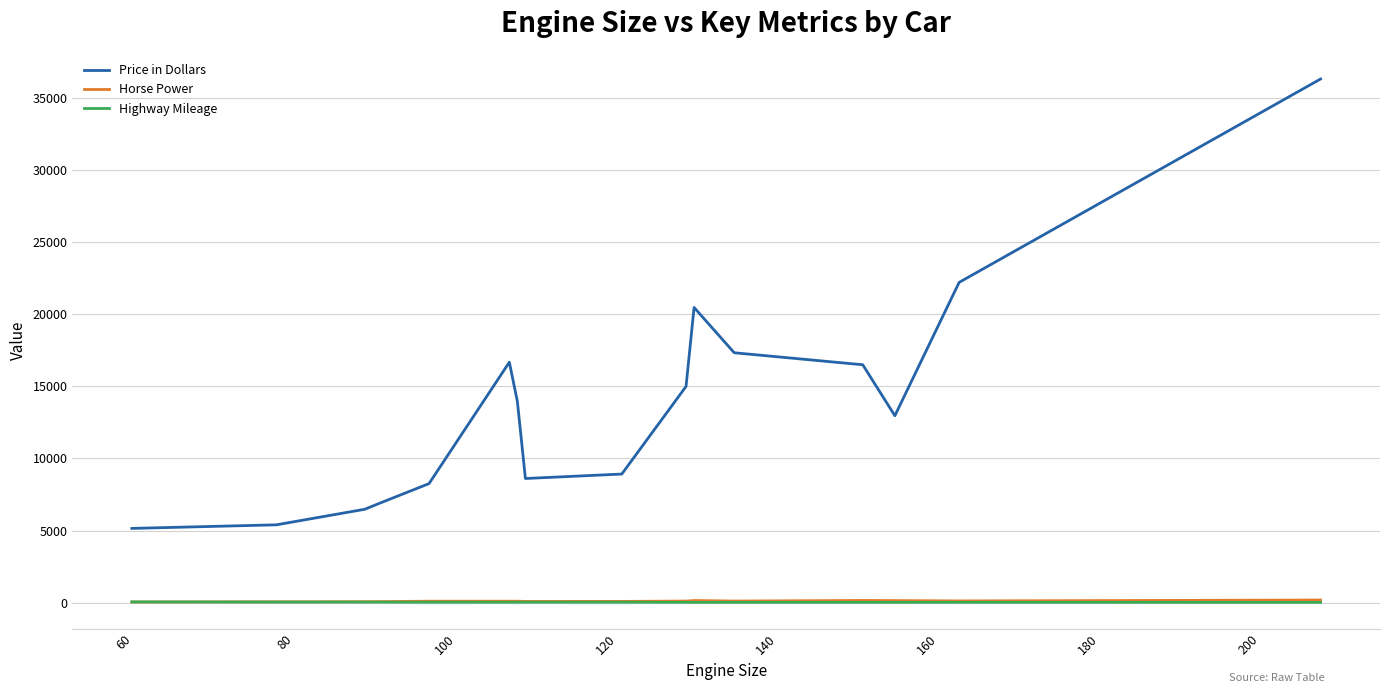

What is the maximum value shown in the chart?

36318.3